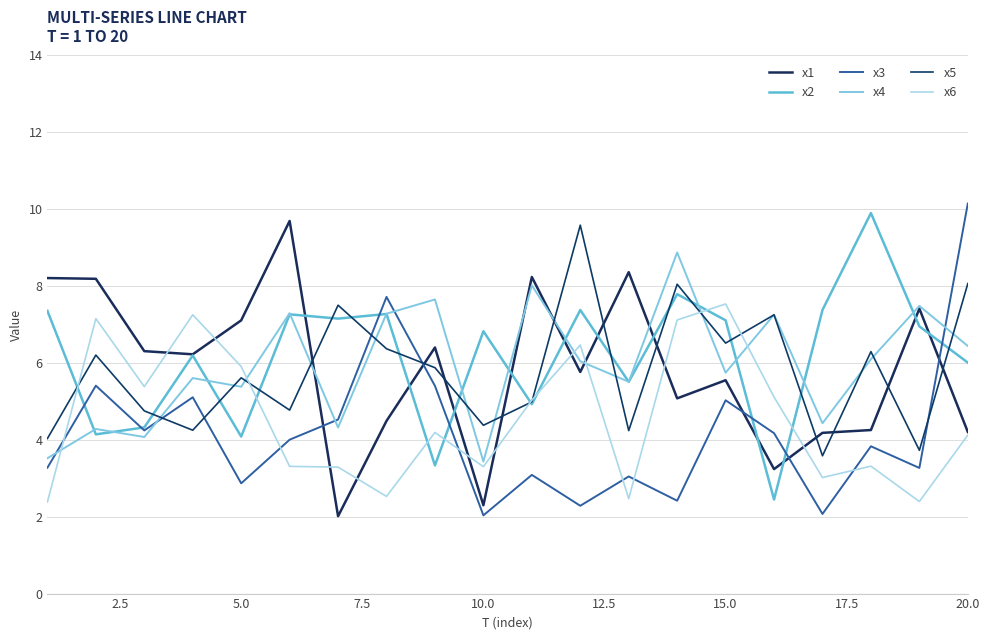

At how many categories does at least one series exceed 5?

20